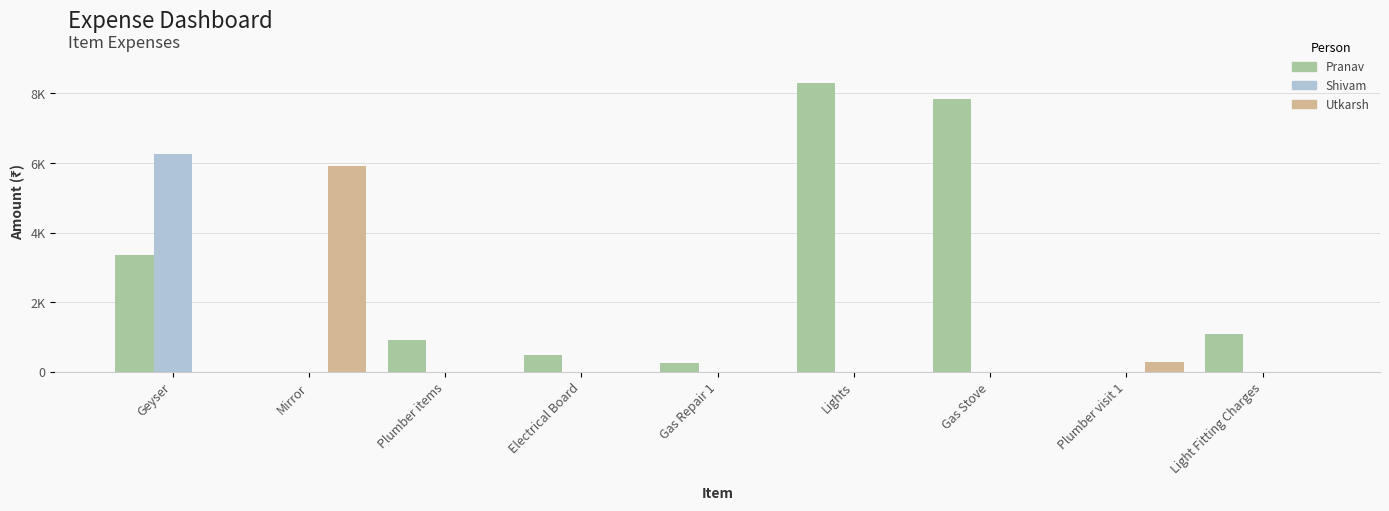

At which category is the sum across all series the highest?

Geyser